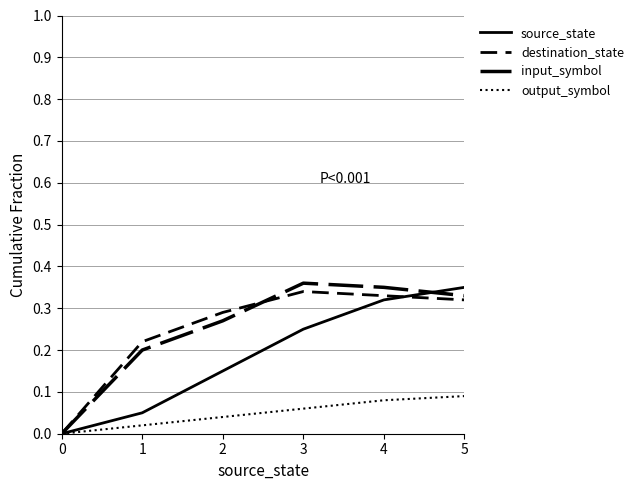

Does the chart display data point markers on the line(s)?

No